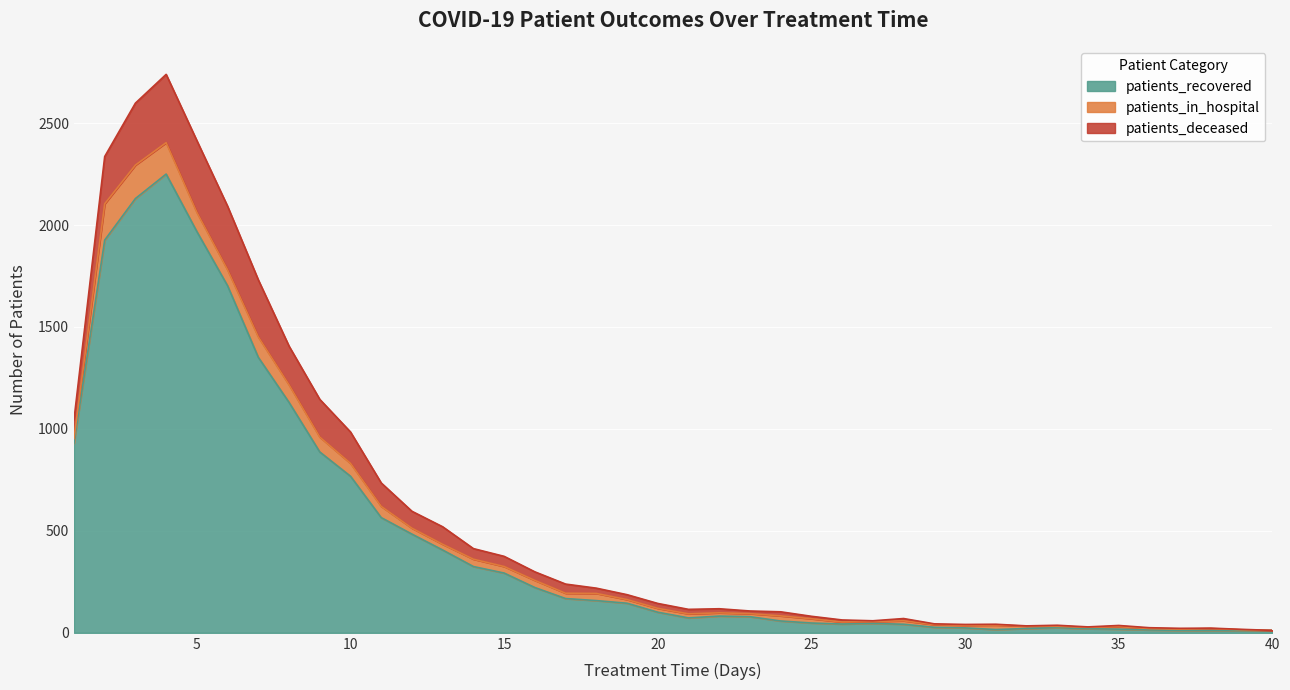

What is the sum of the patients_recovered values at 17 and 2?

2094